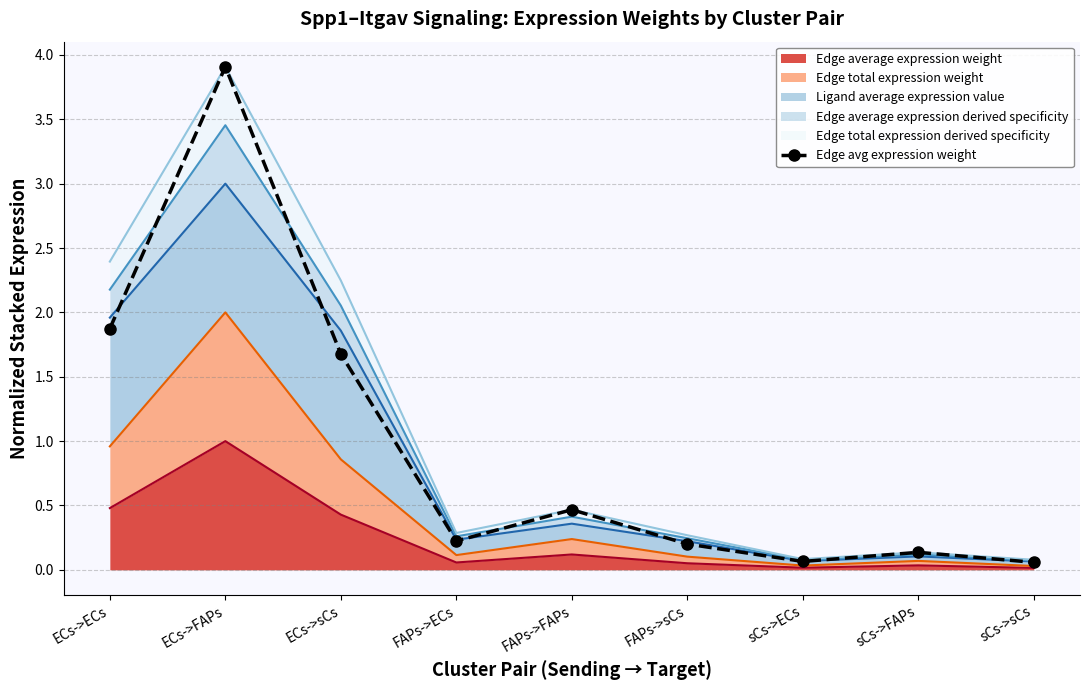

What is the difference between the values at FAPs->FAPs and sCs->sCs?

0.4